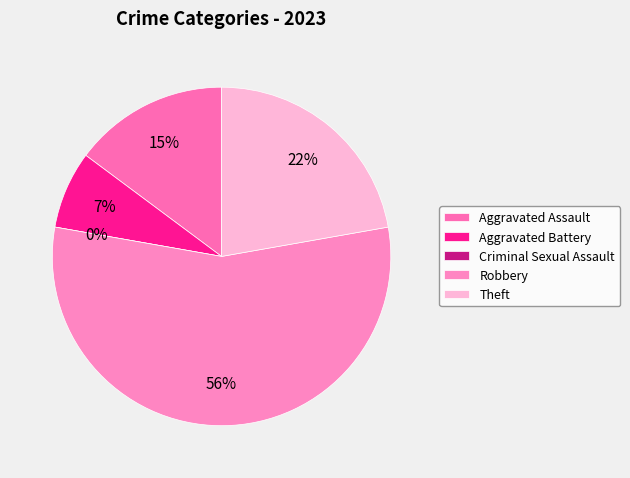

How many segments does this pie chart have?

5